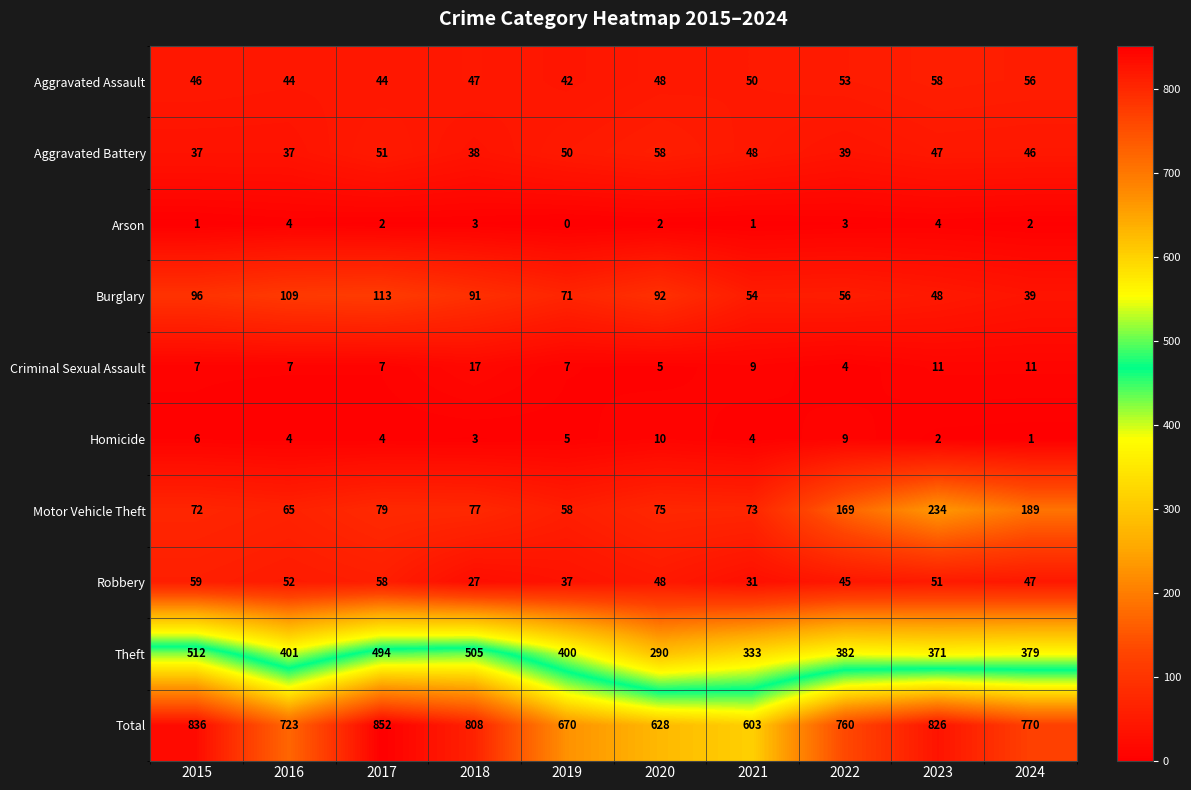

Which series changed the most between 2019 and 2020?

Theft